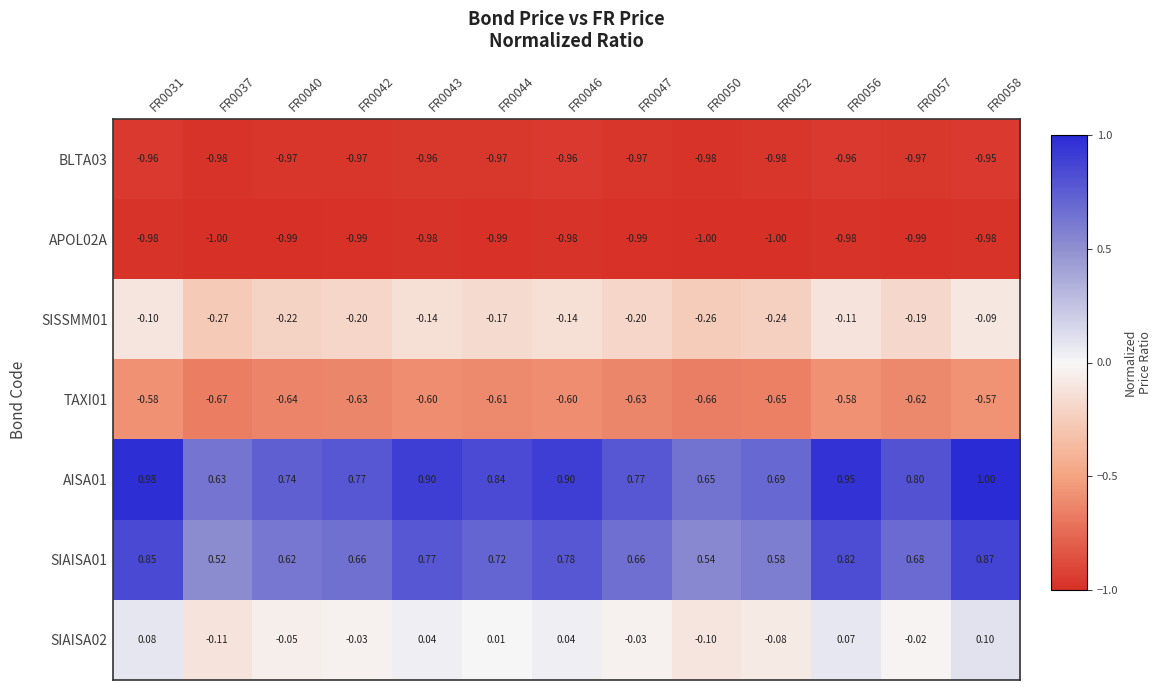

Is the value of TAXI01 at FR0050 greater than the value of AISA01 at FR0037?

No